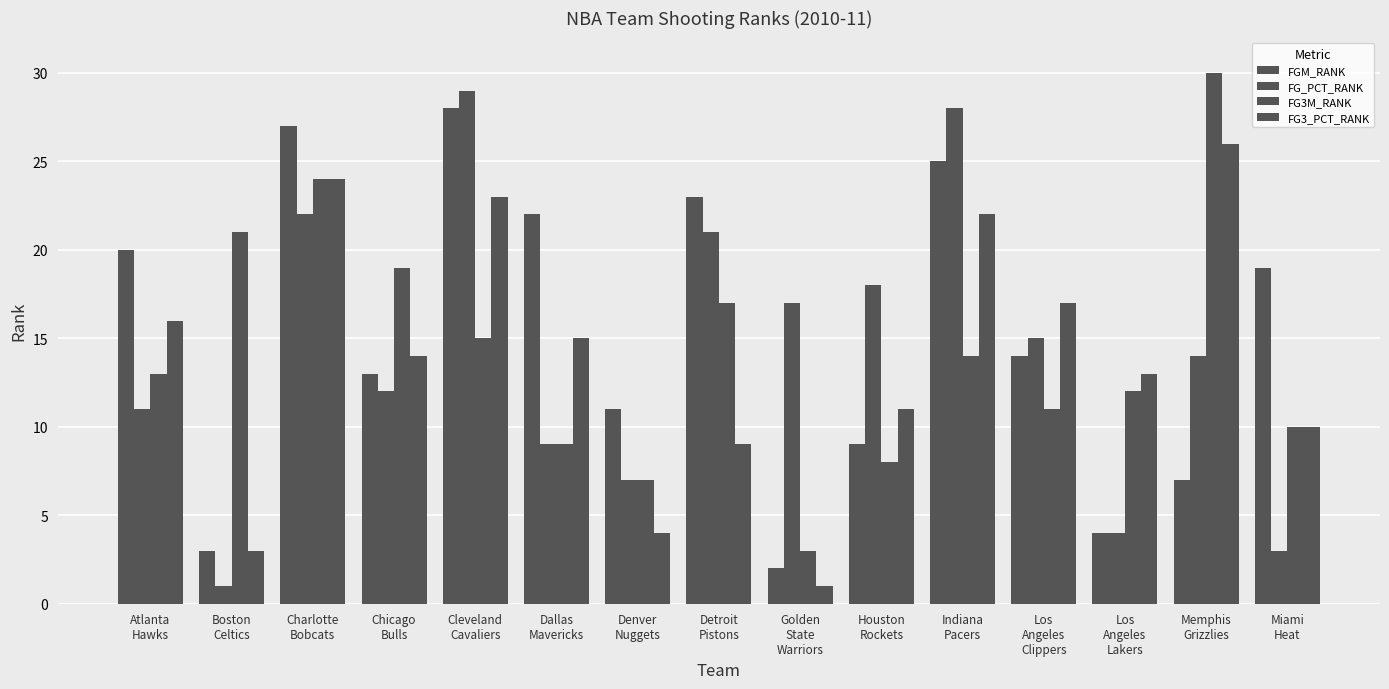

Is it true that FG3_PCT_RANK equals 10 at Miami
Heat?

True